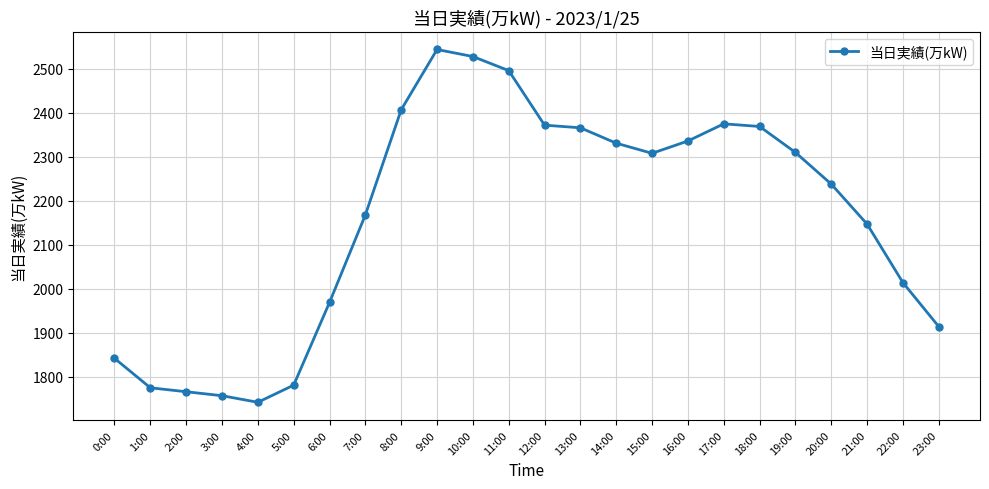

Is it true that the value at 8:00 is 2407?

True